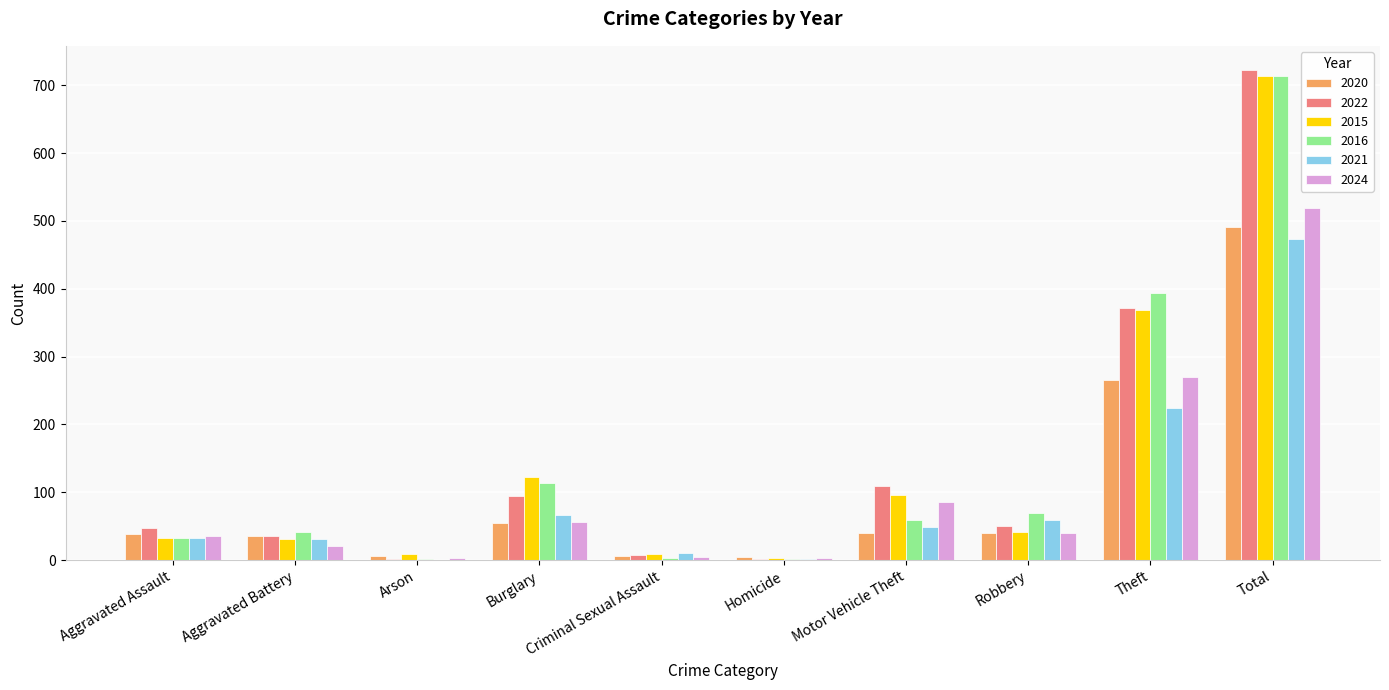

True or false: 2015 has a value of 1101 at Total.

False